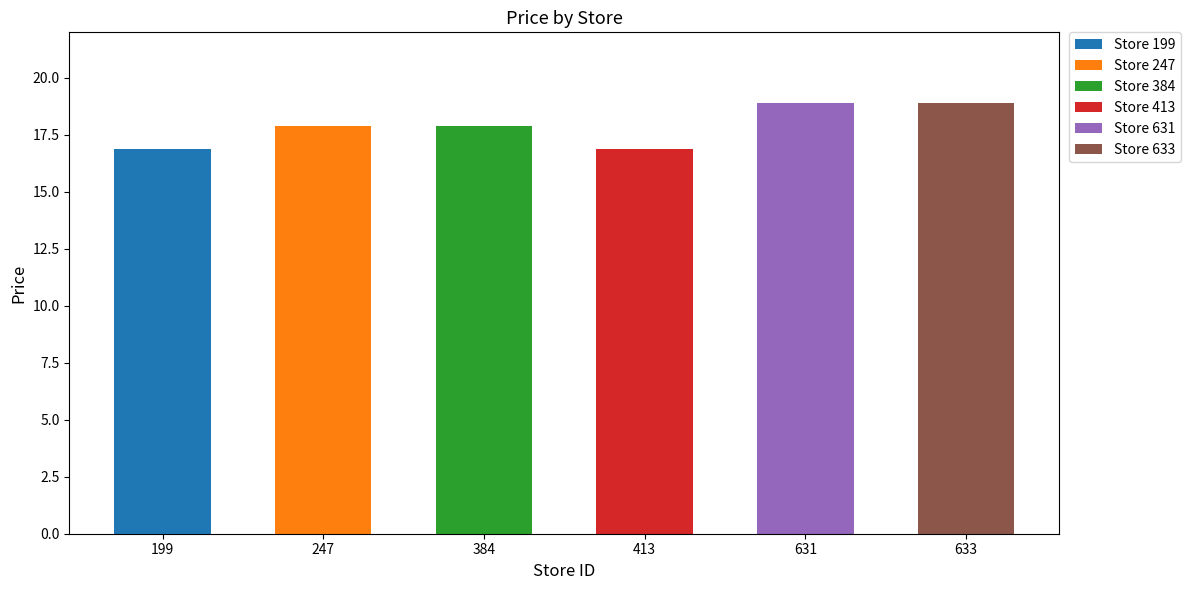

List the labels in order of value, smallest first.

199, 413, 247, 384, 631, 633